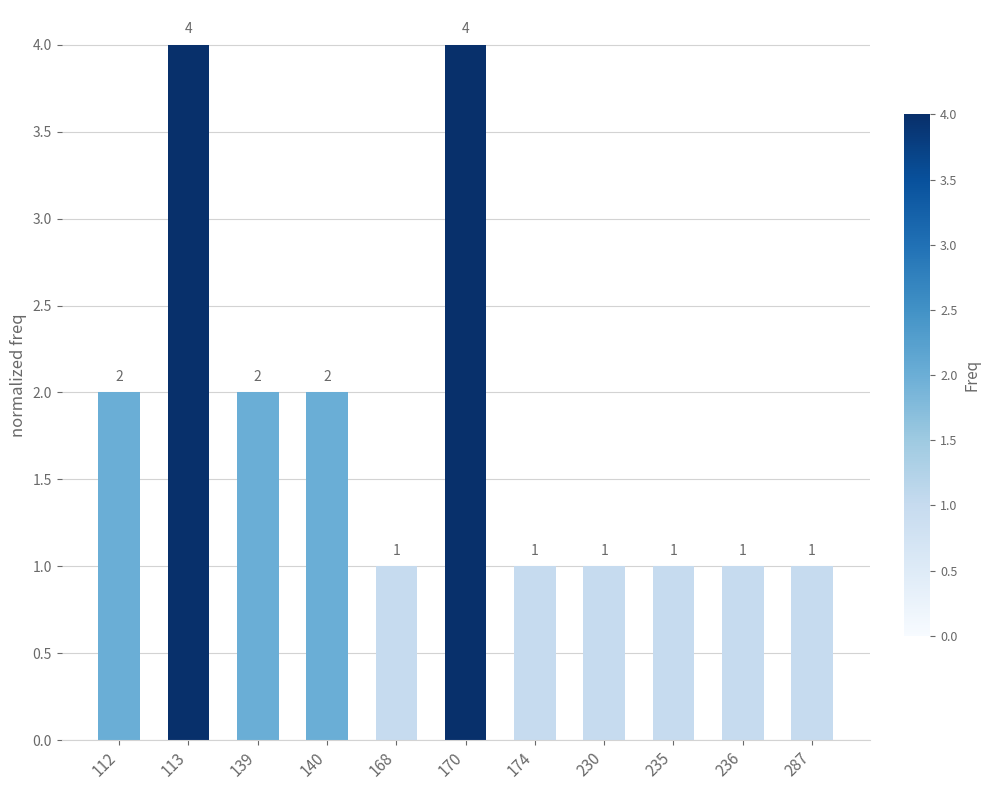

Is it true that the value at 140 is 3?

False